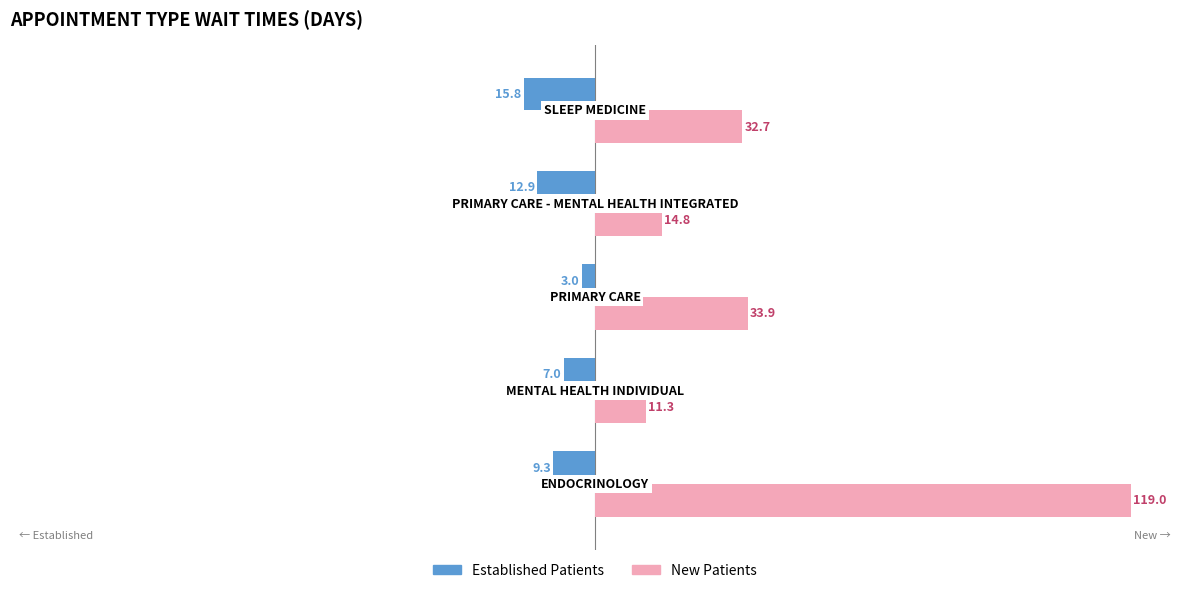

What is the minimum value shown in the chart?

-15.8